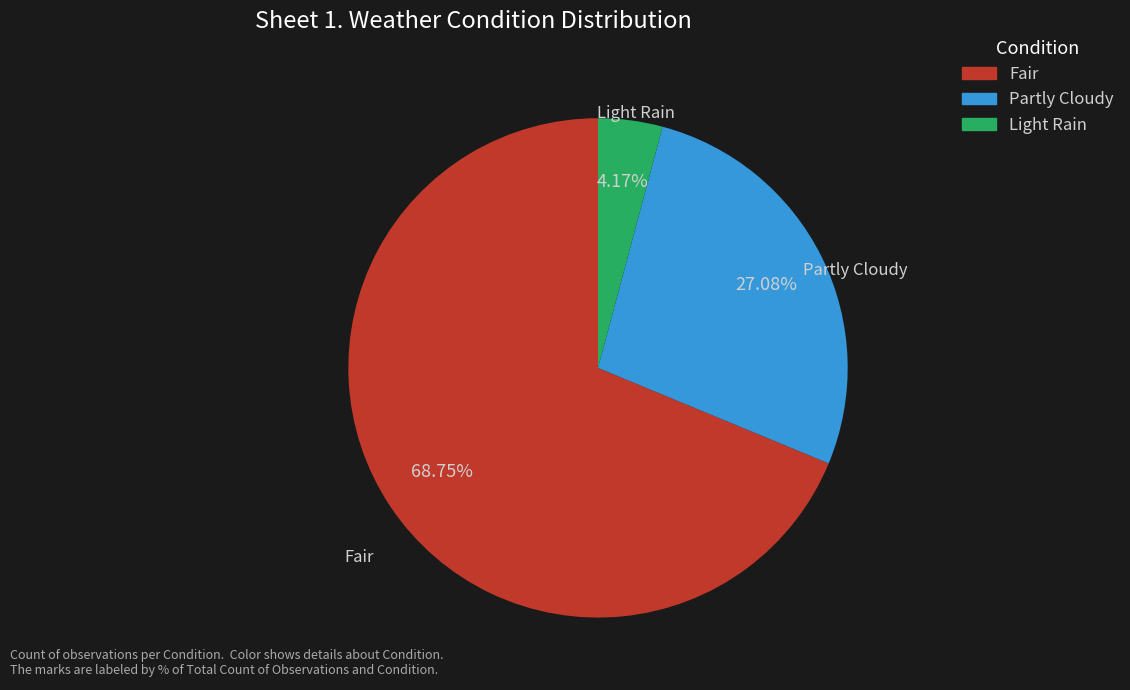

How many slices are in this pie chart?

3